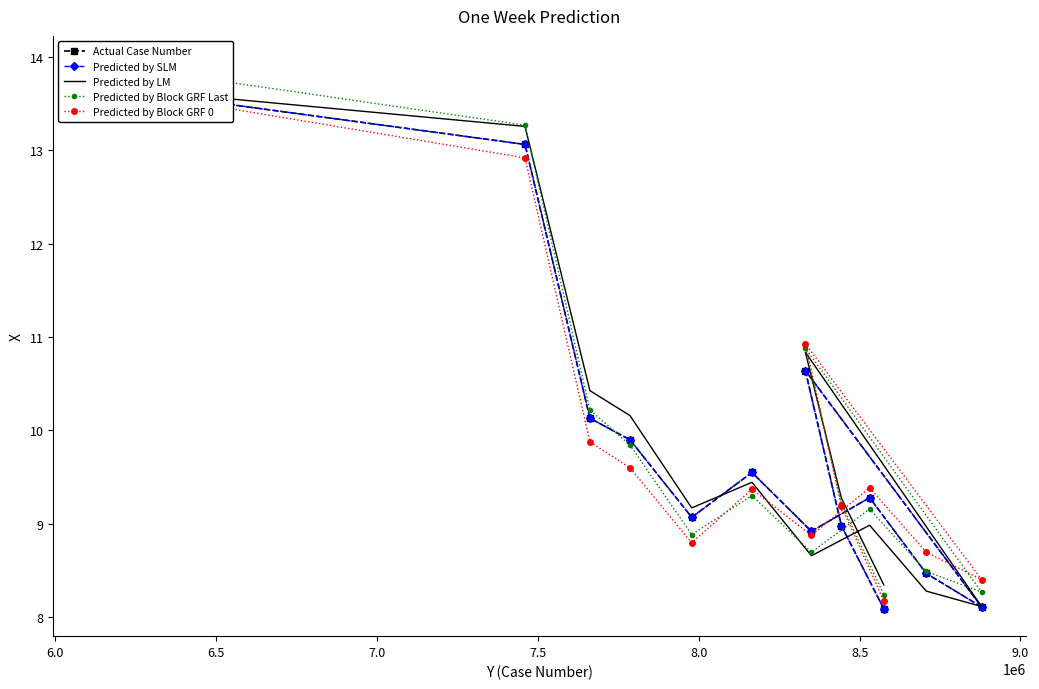

How many times do Predicted by Block GRF Last and Predicted by SLM cross each other?

2